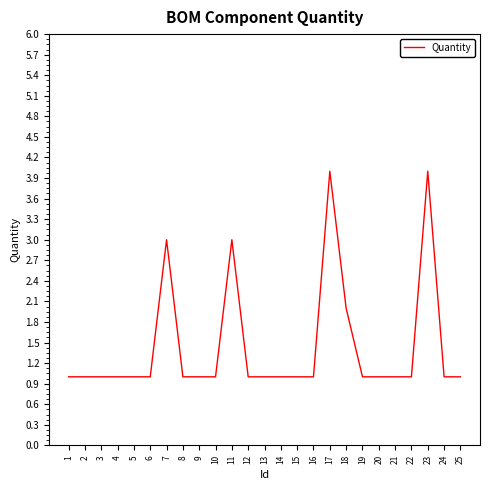

What is the change in value from 15 to 18?

+1